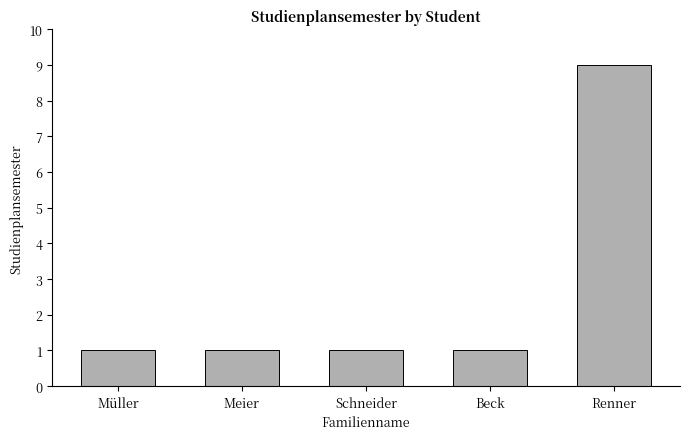

What is the sum of the values at Meier and Beck?

2